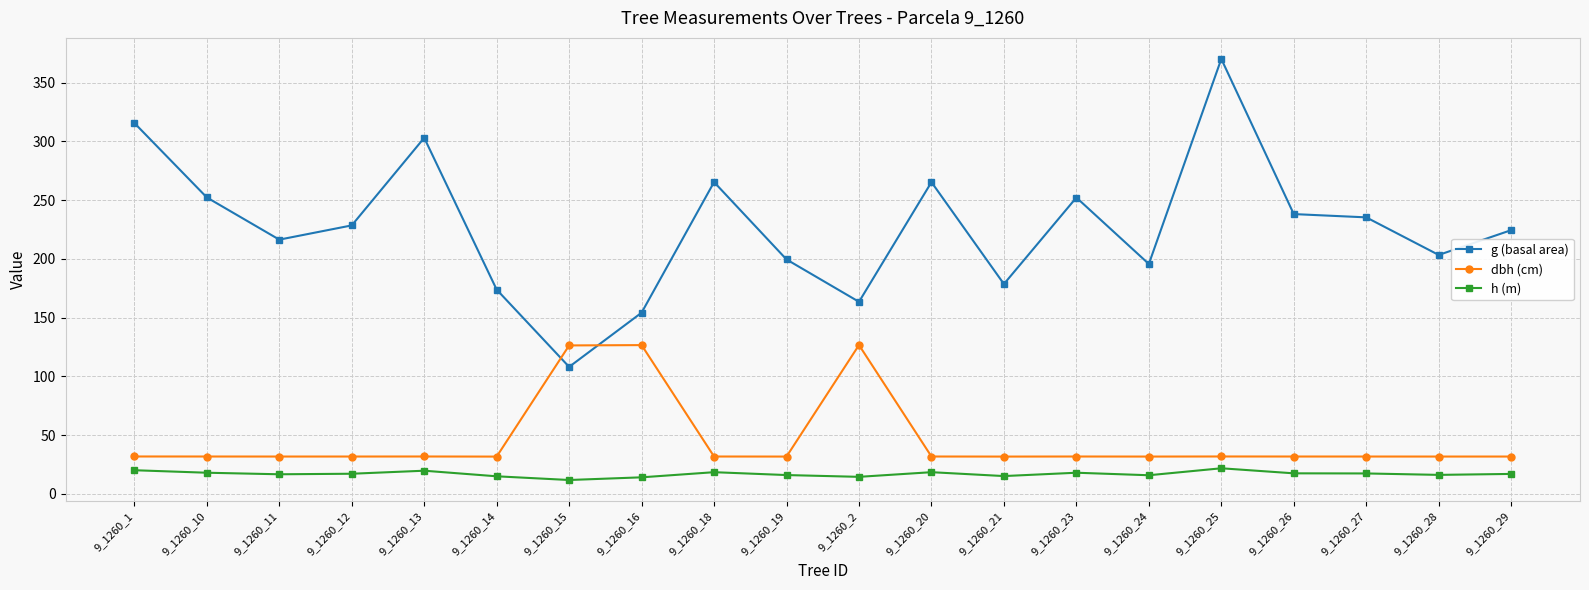

At which category does g (basal area) reach its first local peak?

9_1260_13